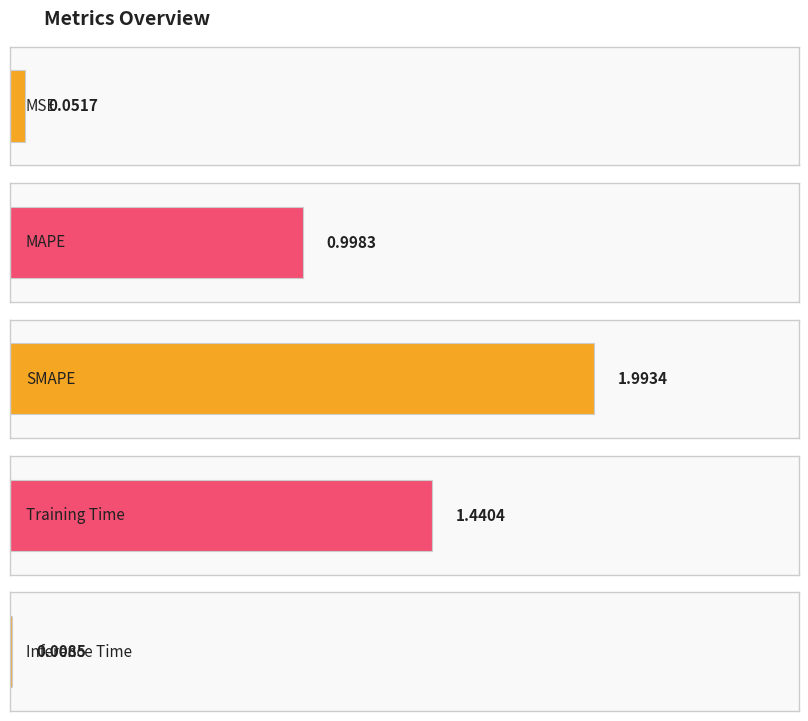

What is the difference between the maximum and minimum values?

2.0